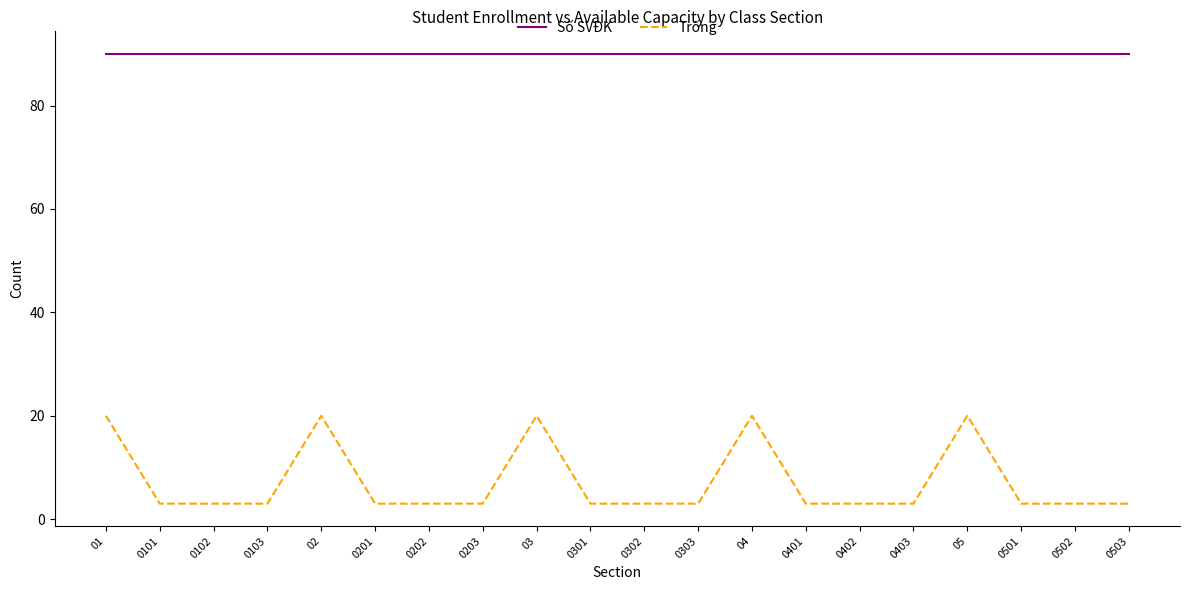

What position from the left is 0103?

4